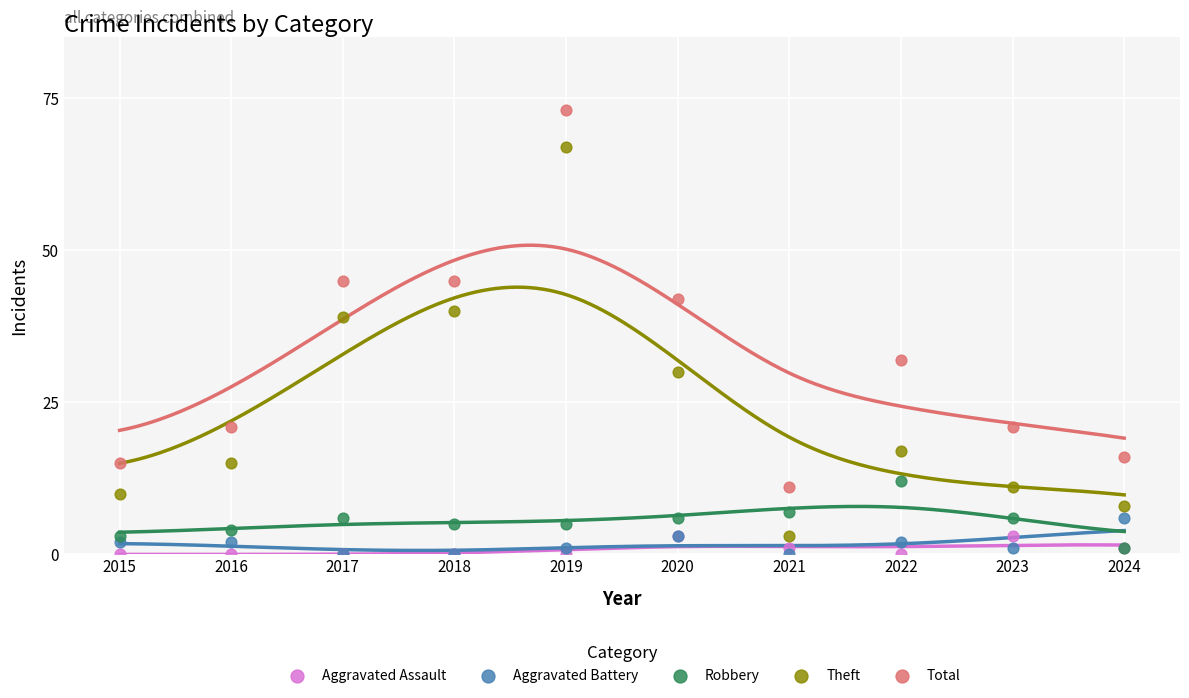

Across all series, what Y value is closest to 36?

39